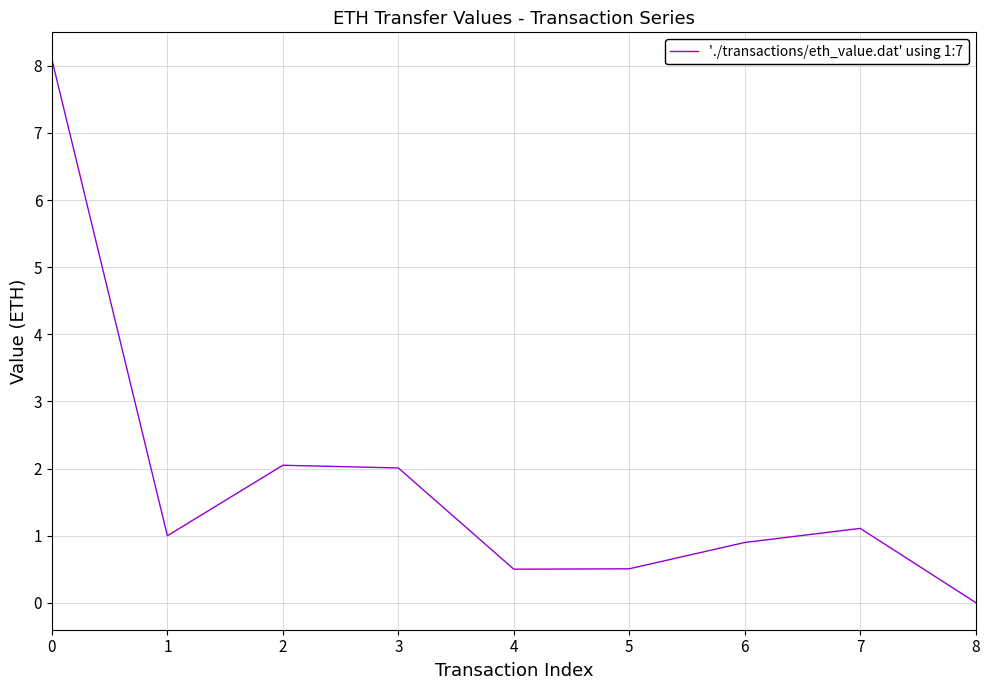

True or false: the data shows 0.4 at 1.

False